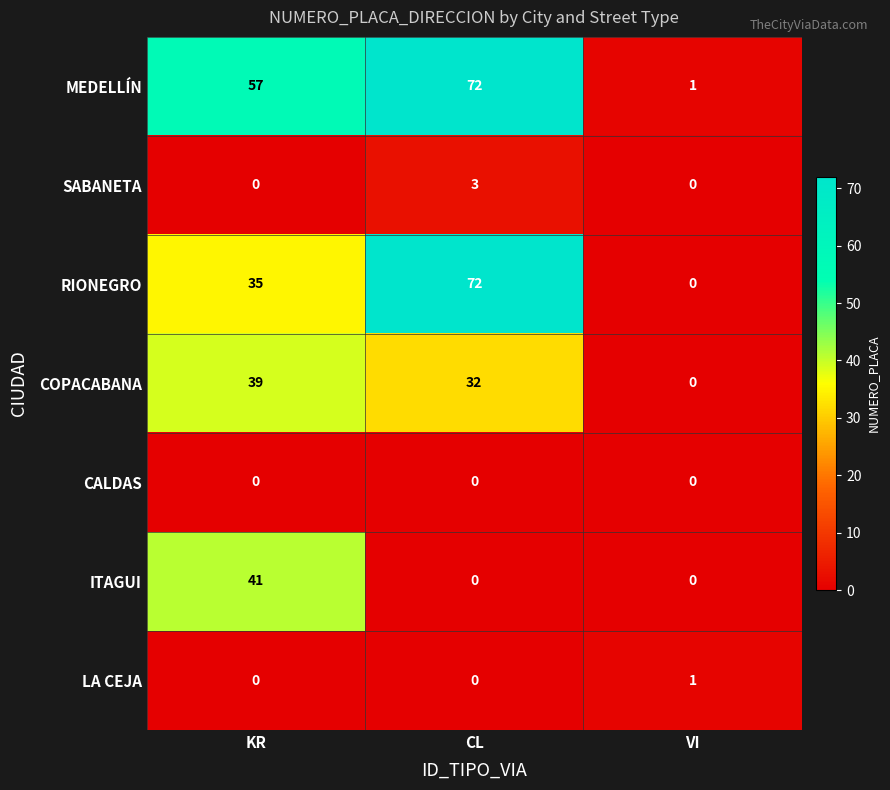

Which series has the widest spread of values?

RIONEGRO